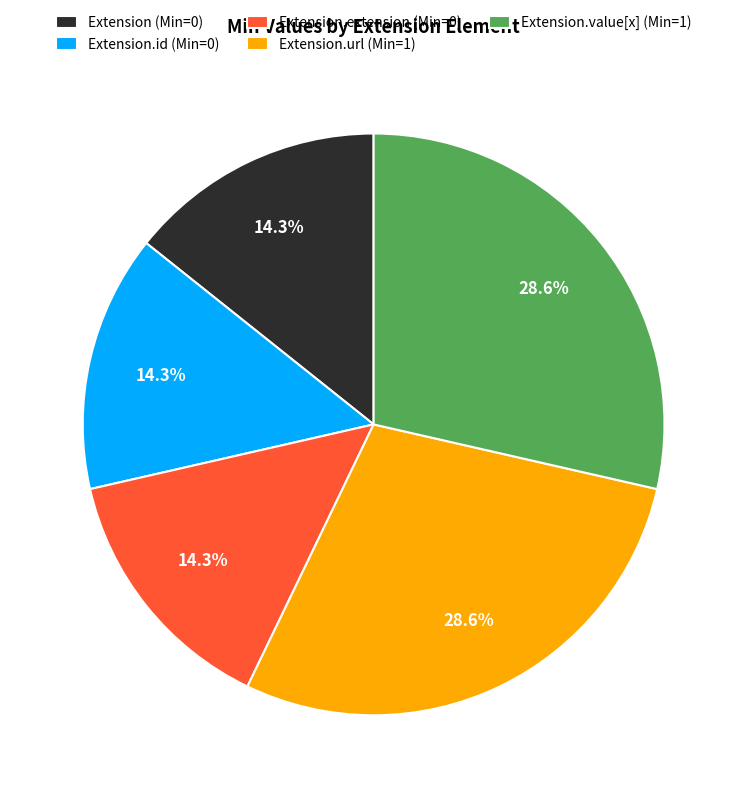

Combined, what portion of the pie is Extension (Min=0) and Extension.value[x] (Min=1)?

42.9%